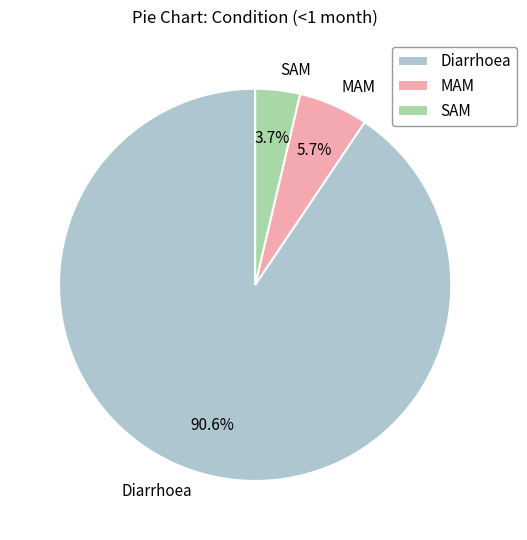

How much of the chart is everything except Diarrhoea?

9.4%